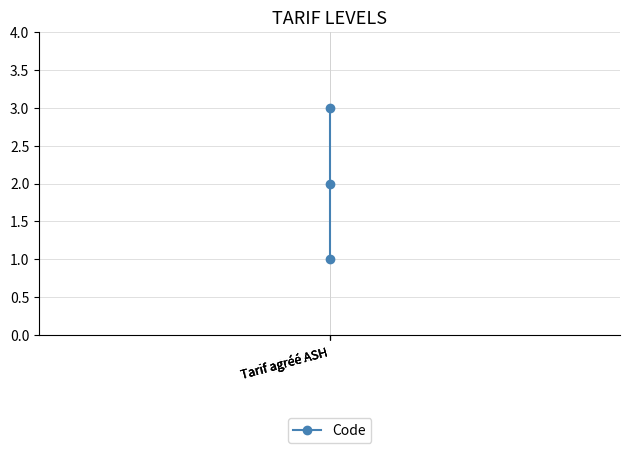

How many values exceed 2?

1